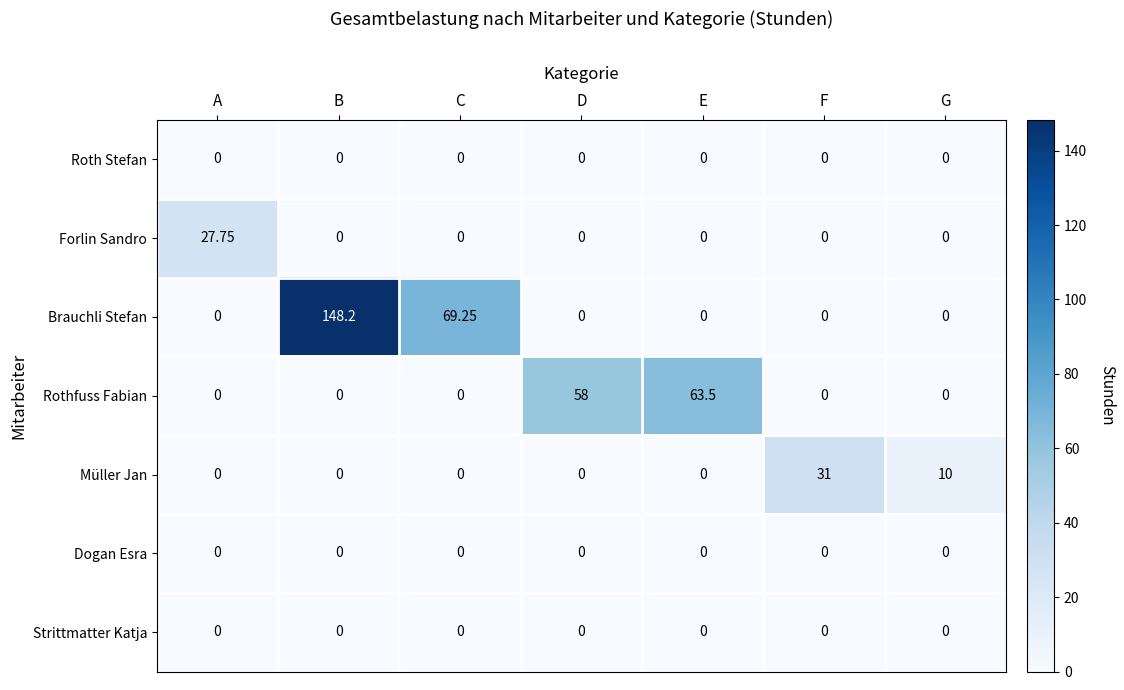

Count the number of data series in this chart.

7